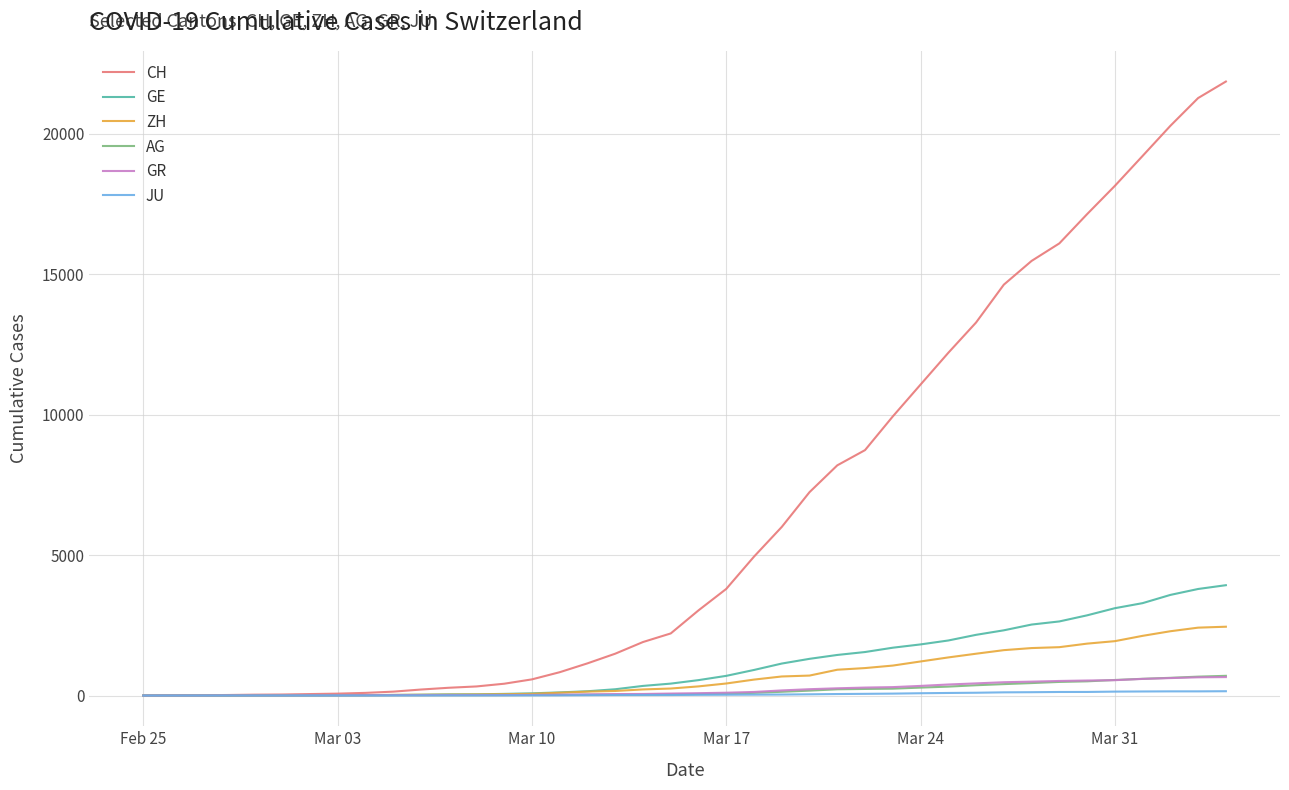

Which series has the widest spread of values?

CH